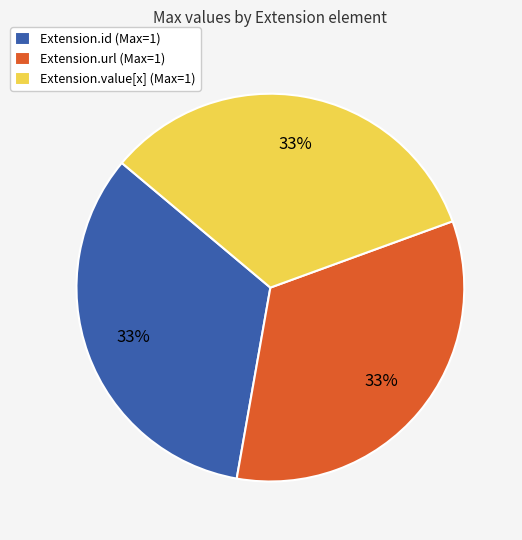

Approximately how many times larger is the value at Extension.value[x] (Max=1) compared to Extension.url (Max=1)?

1.0